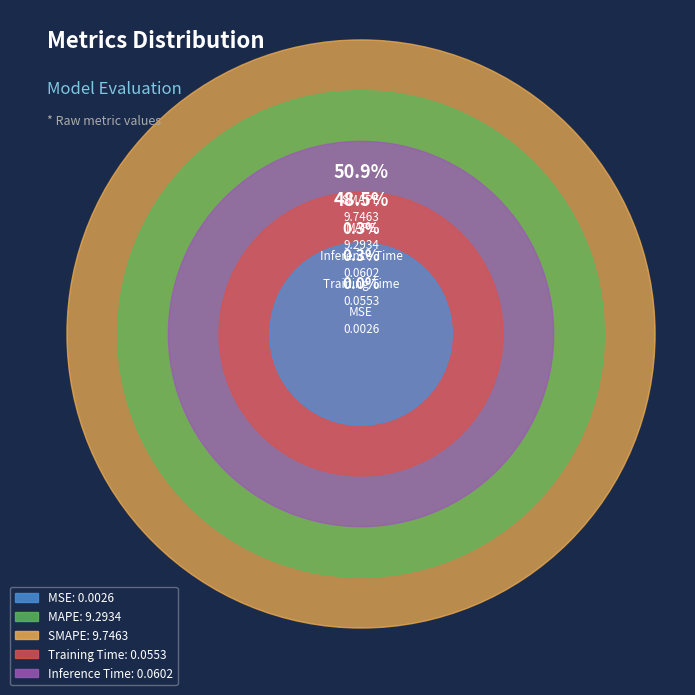

Combined, do Inference Time and MAPE account for over 50%?

No